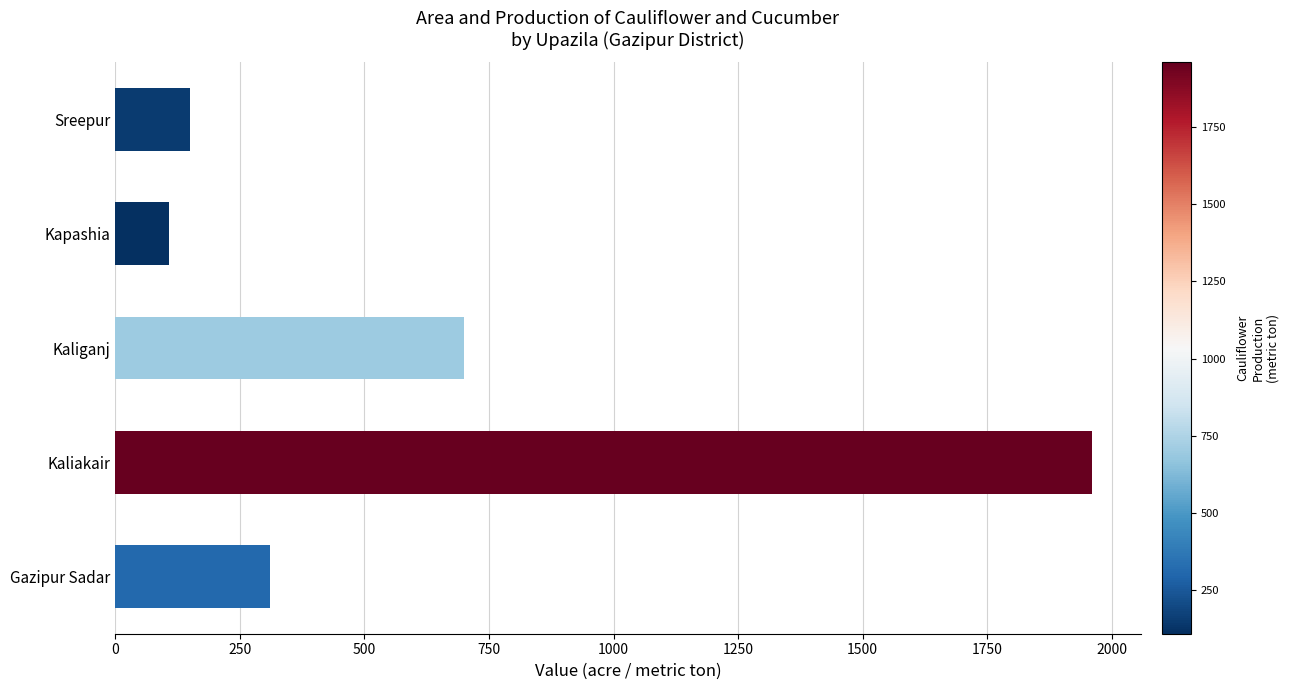

Reading bottom to top, what are all the values shown in this chart?

310	1960	700	109	151